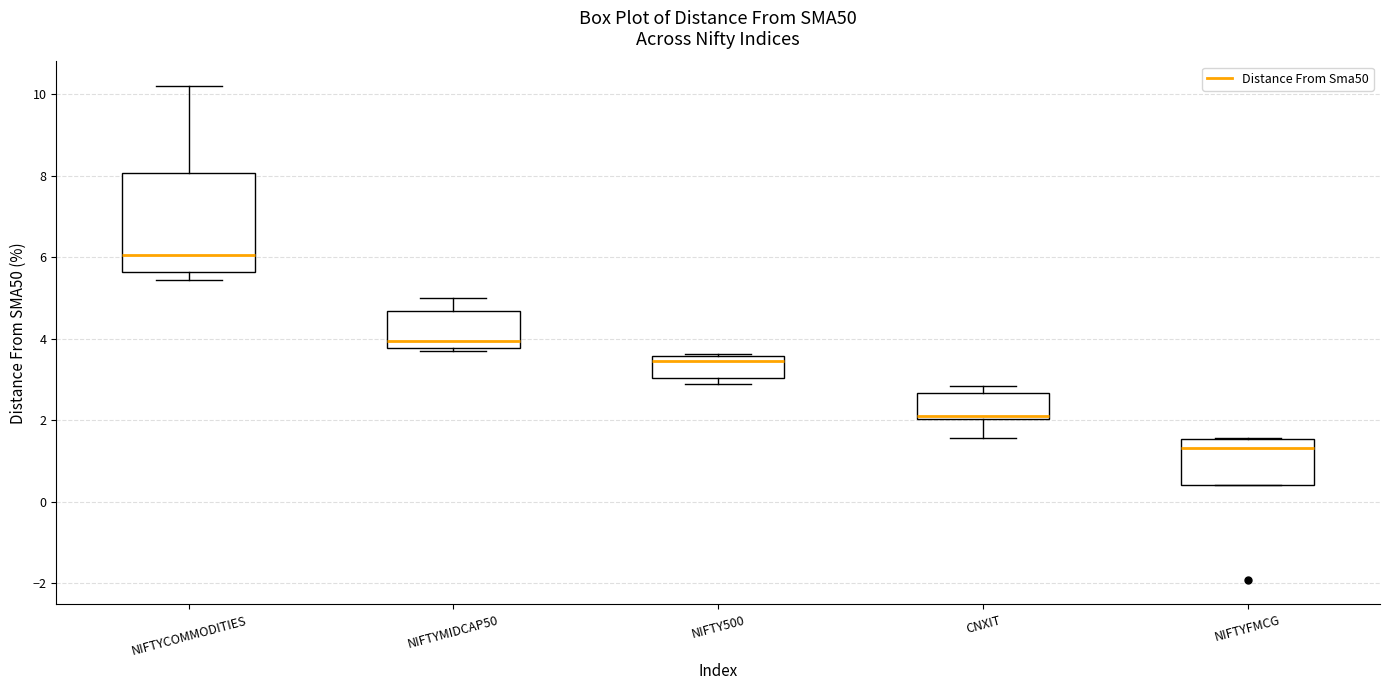

Which box has the lowest median line?

NIFTYFMCG